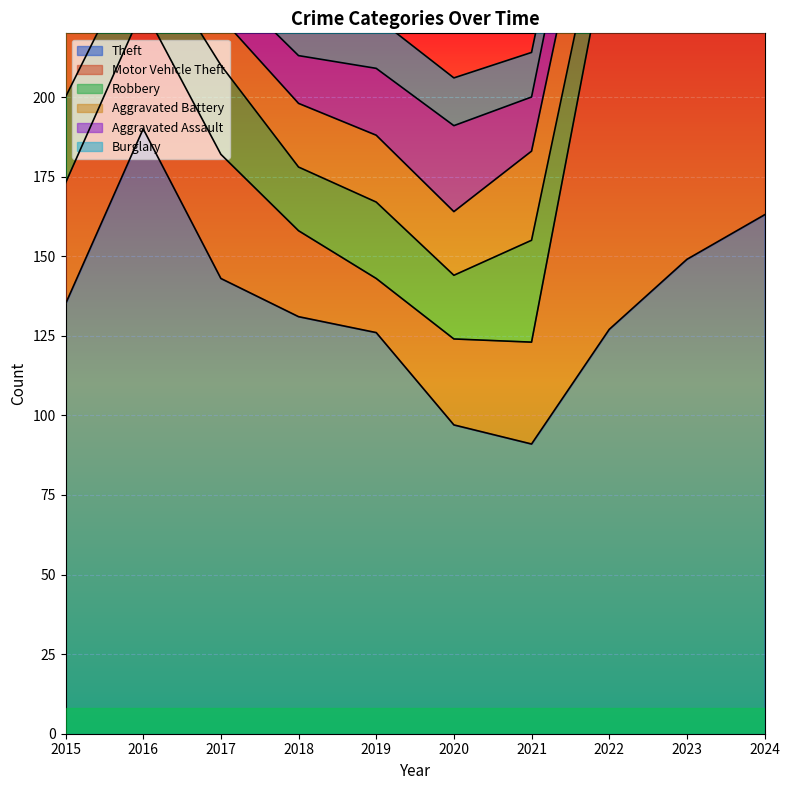

How many times do Robbery and Burglary cross each other?

2